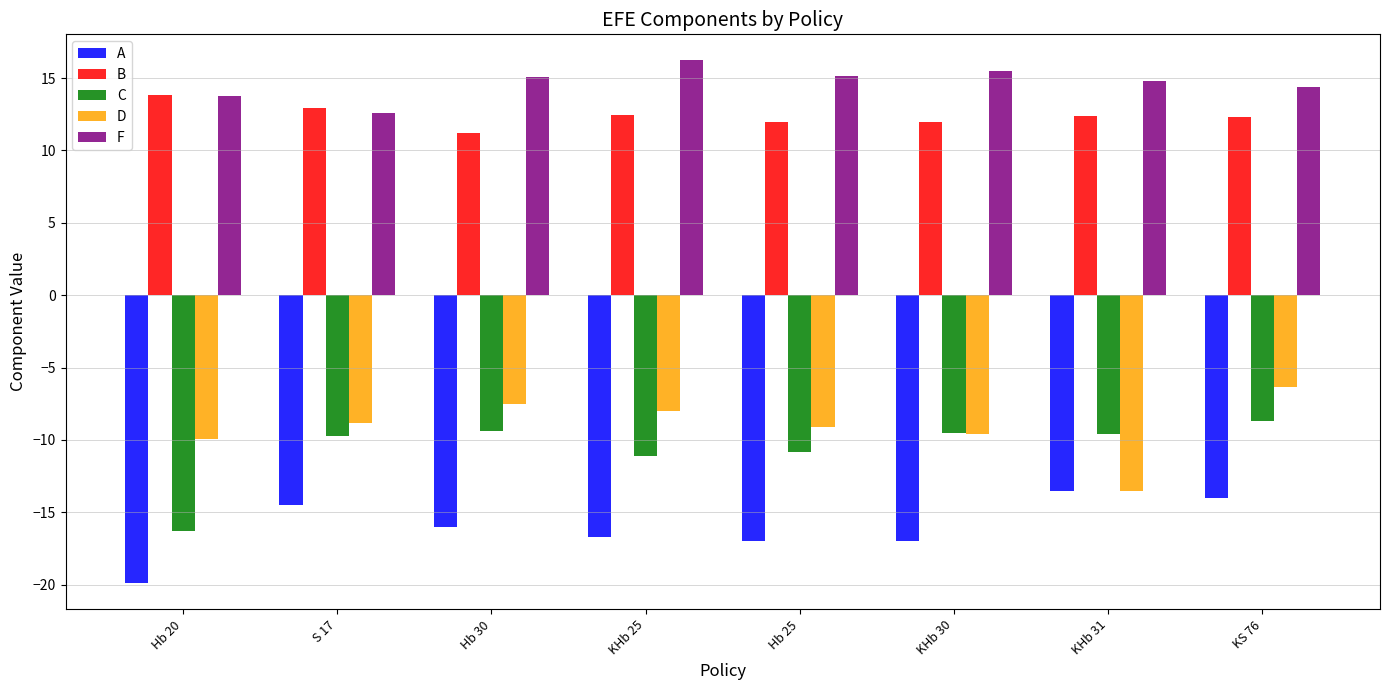

What are all the series names shown in the legend?

A, B, C, D, F